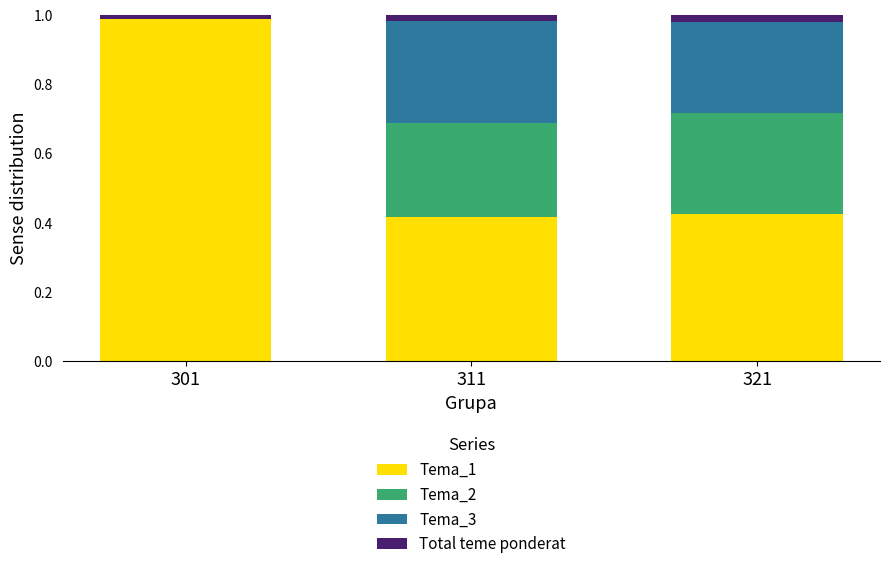

What is the sum of all Tema_1 values?

1.8